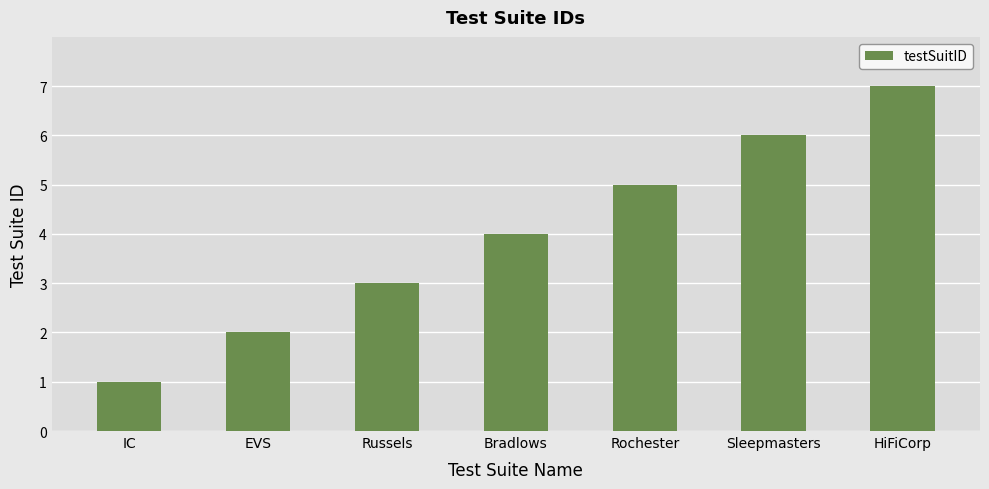

What position from the left is Rochester?

5